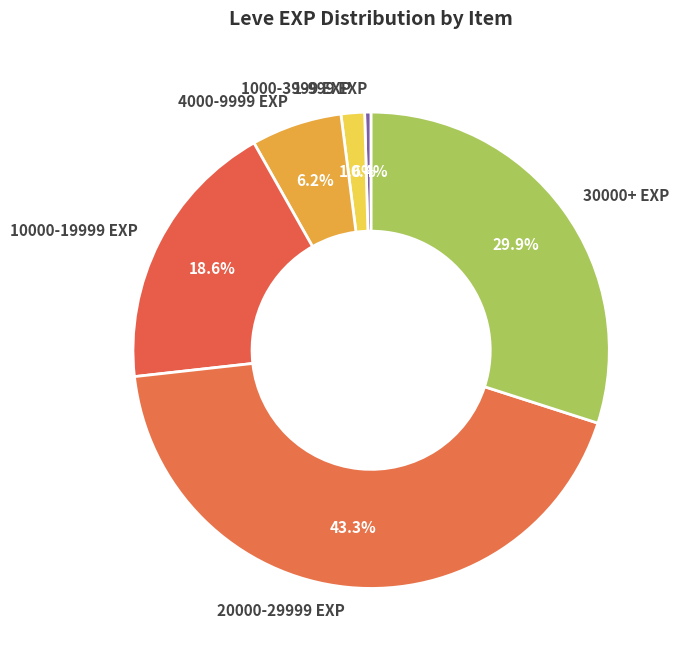

Which slice is the smallest?

1-999 EXP